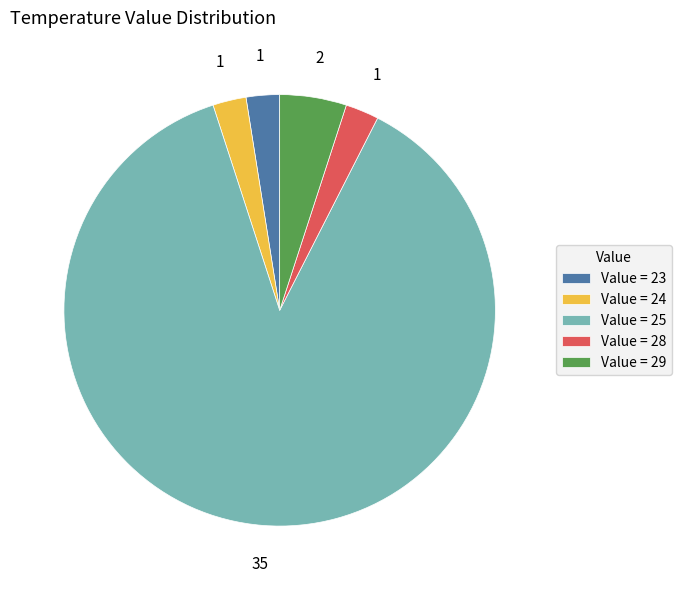

Between Value = 29 and Value = 24, which is larger?

Value = 29